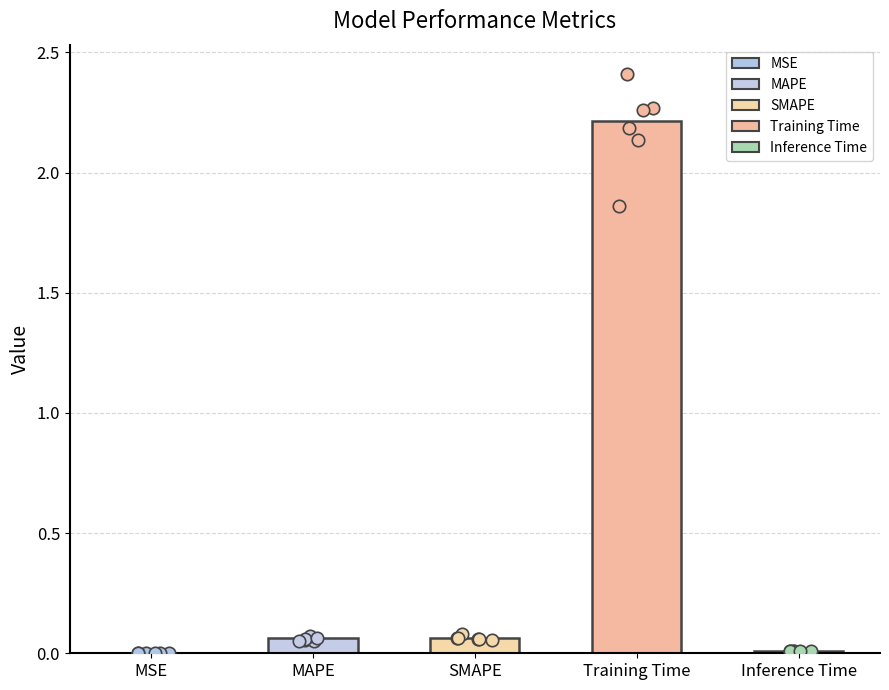

Which has a higher value, SMAPE or MSE?

SMAPE